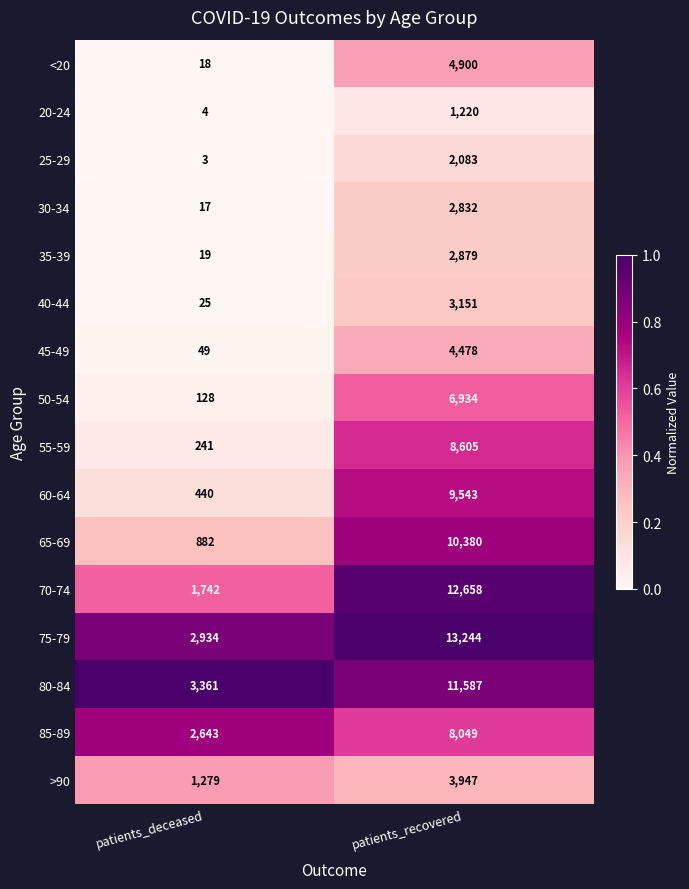

Read the 30-34 value at patients_recovered, to the nearest 10.

2830